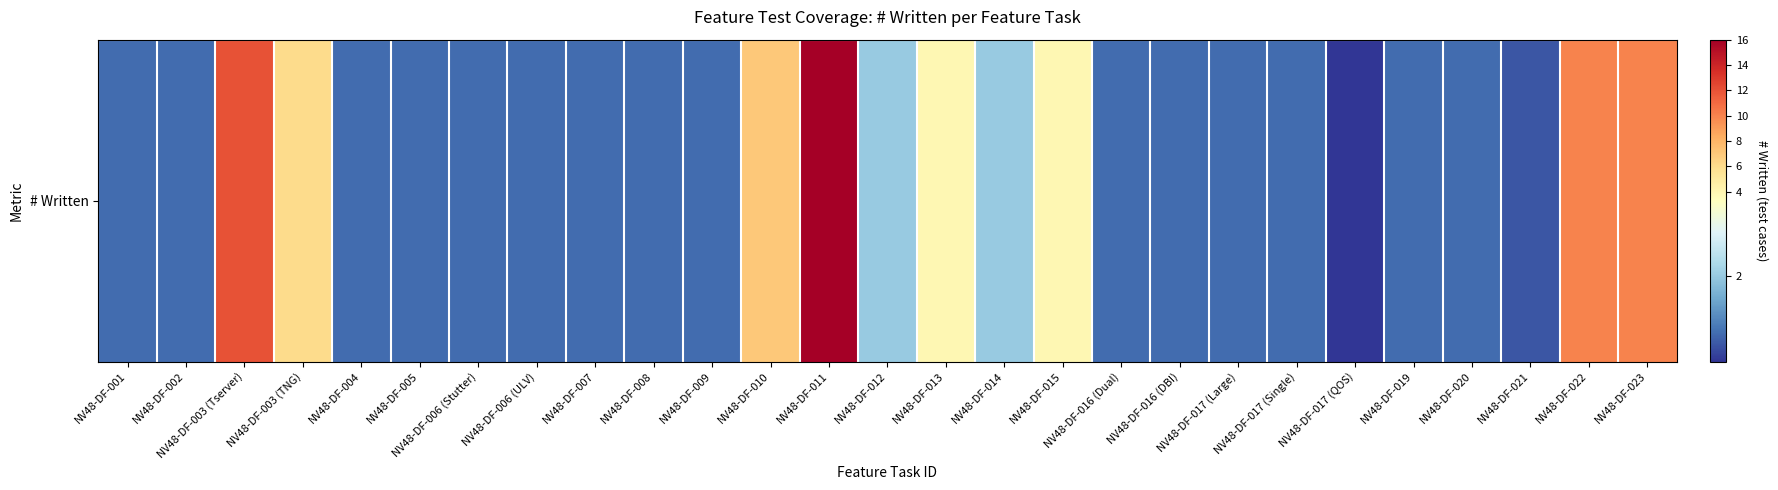

What is the approximate value at NV48-DF-022?

10.0